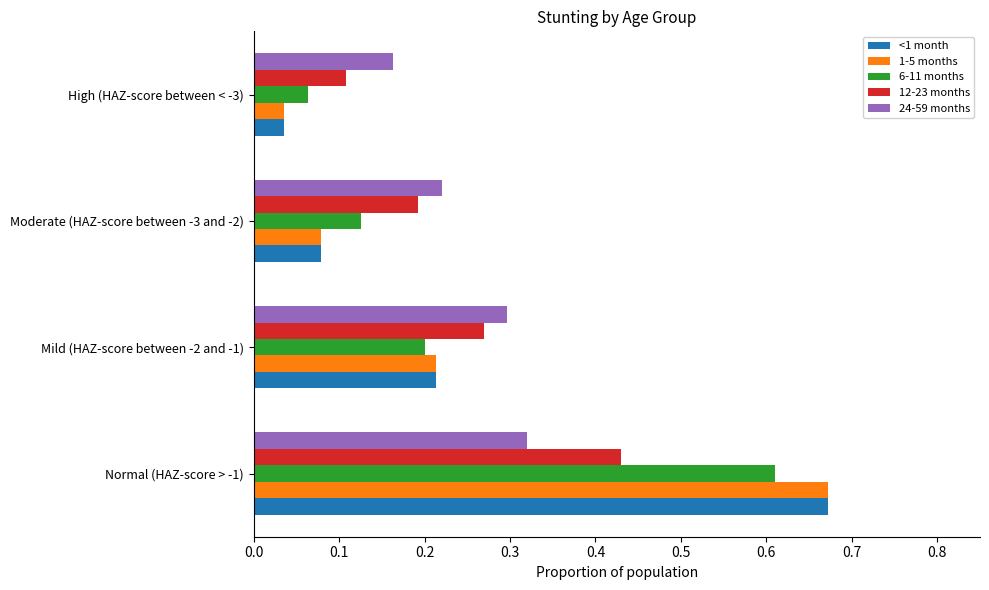

At which category is the sum across all series the highest?

Normal (HAZ-score > -1)